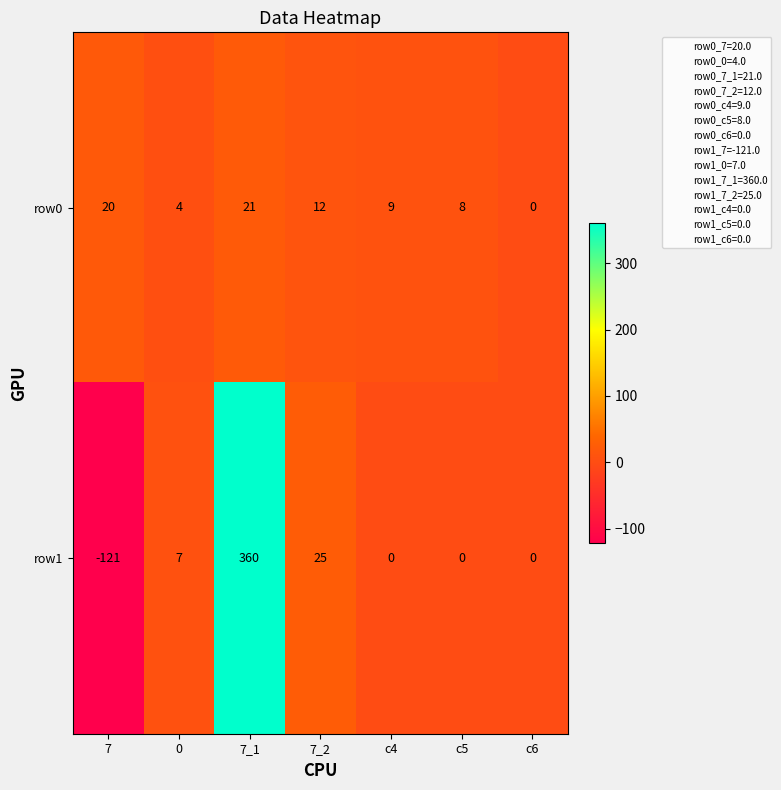

Which label corresponds to the smallest value in the chart?

7